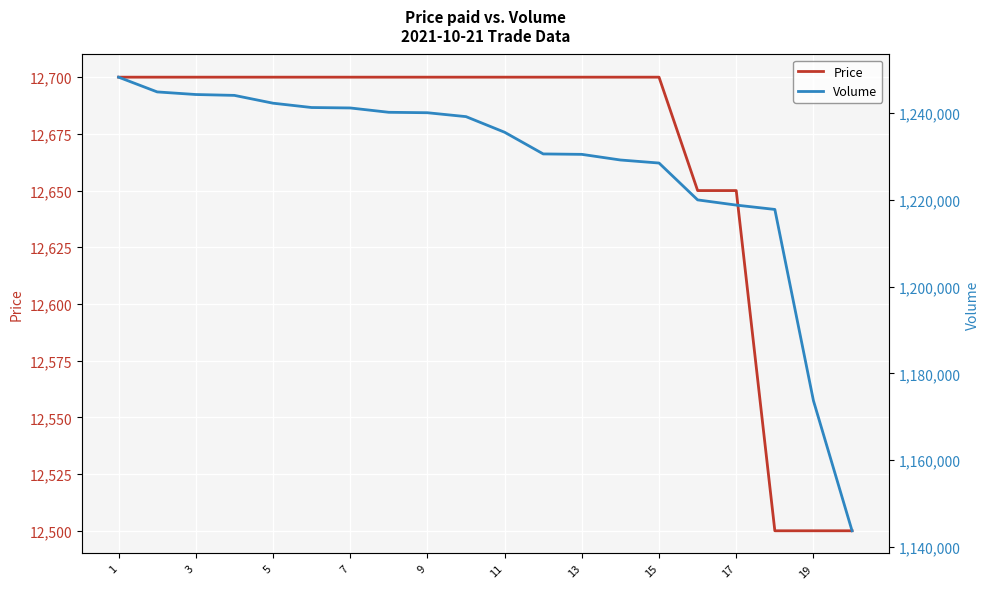

What is the value of the Price point at the 4th from the left?

12700